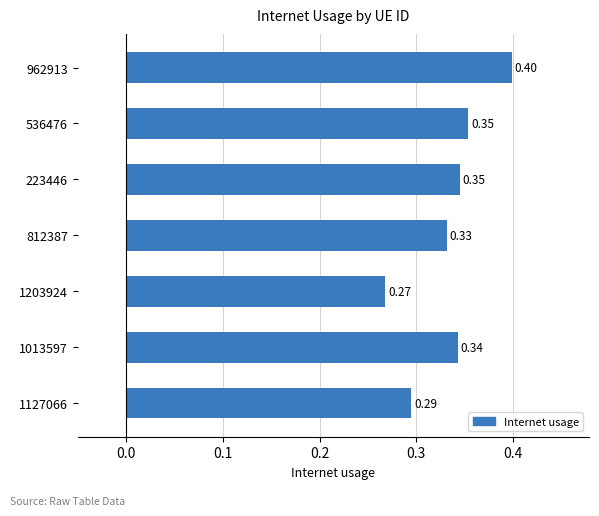

Between 1203924 and 1127066, which is larger?

1127066